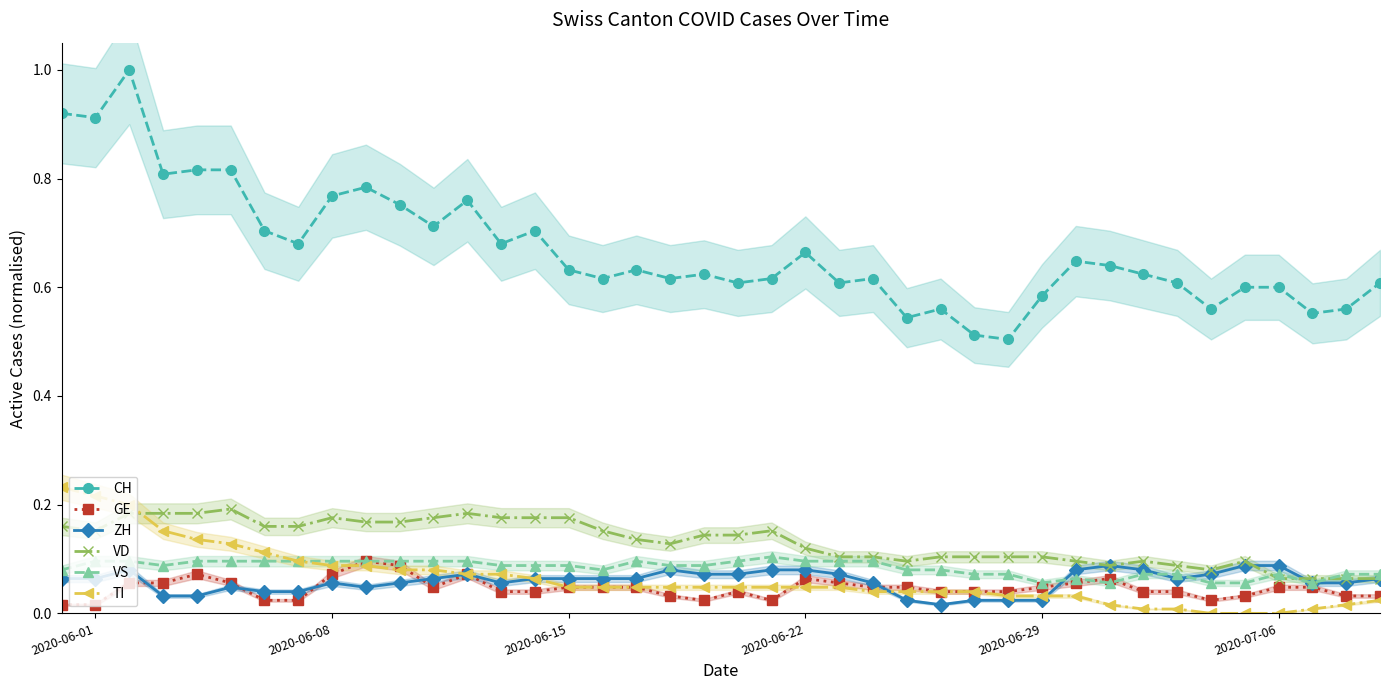

What is the maximum value shown in the chart?

1.0